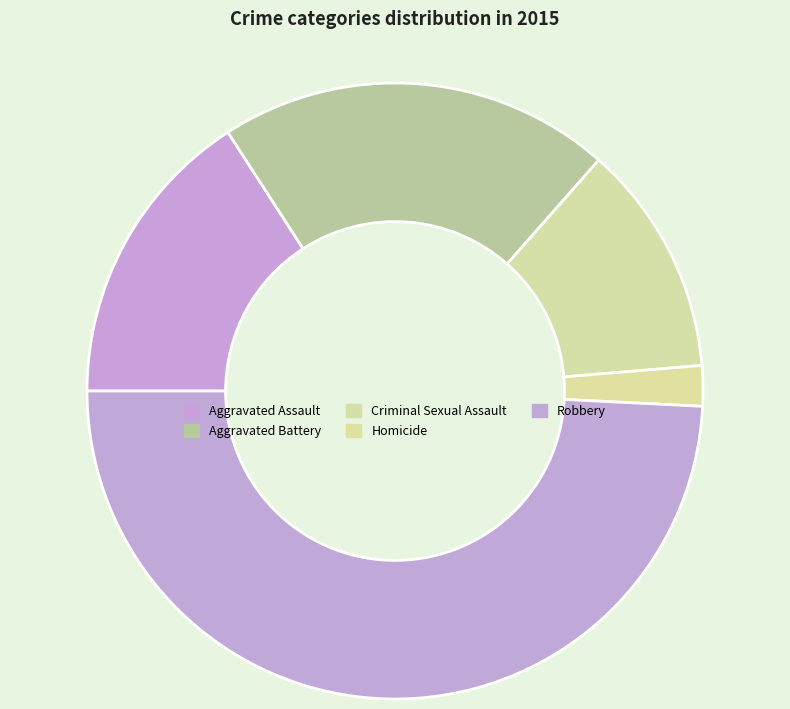

Do Aggravated Assault and Robbery together represent more than half of the pie?

Yes